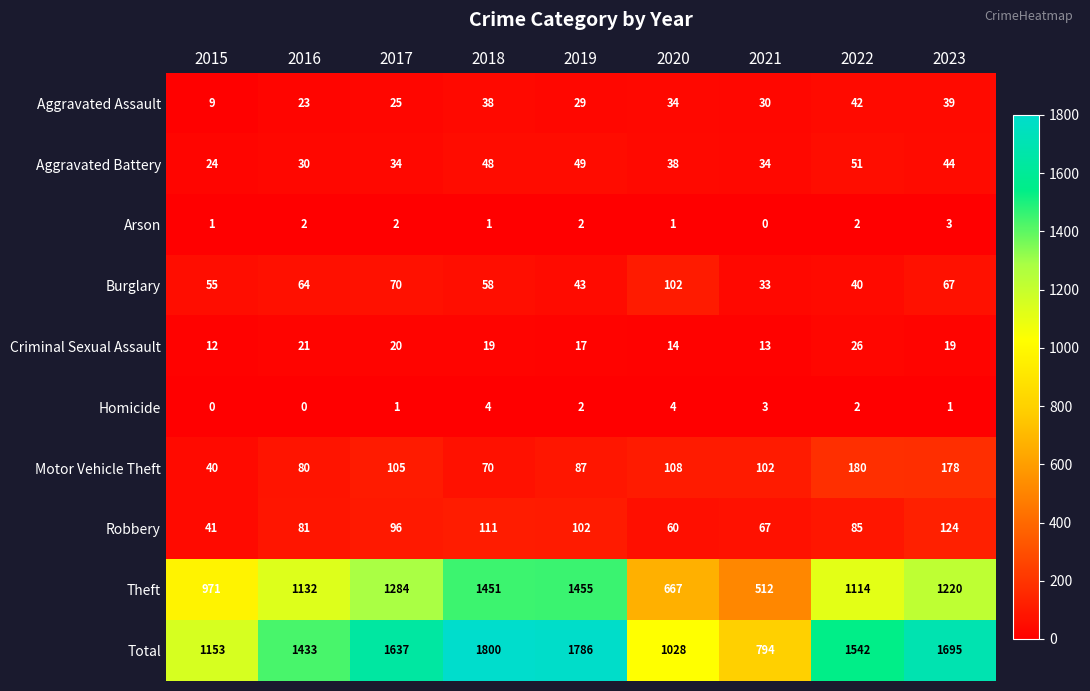

What is the total value across all series at 2023?

3390